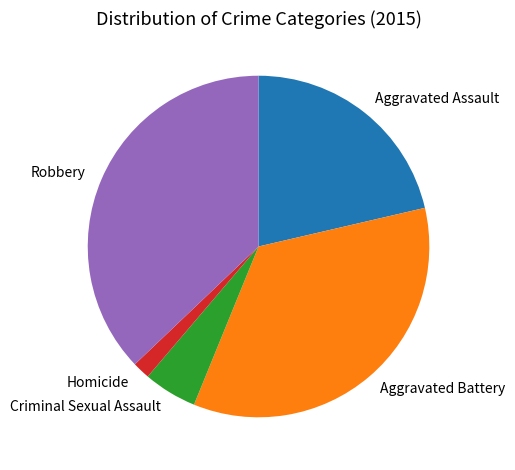

How many slices are in this pie chart?

5